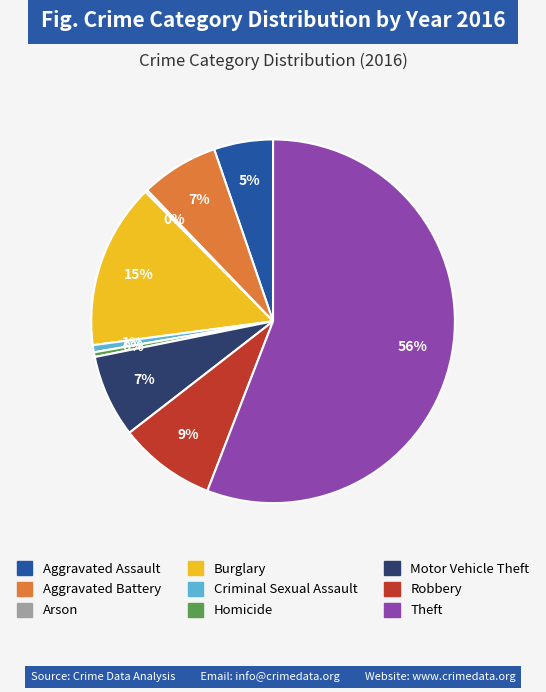

Does Theft represent more than half of the total?

Yes